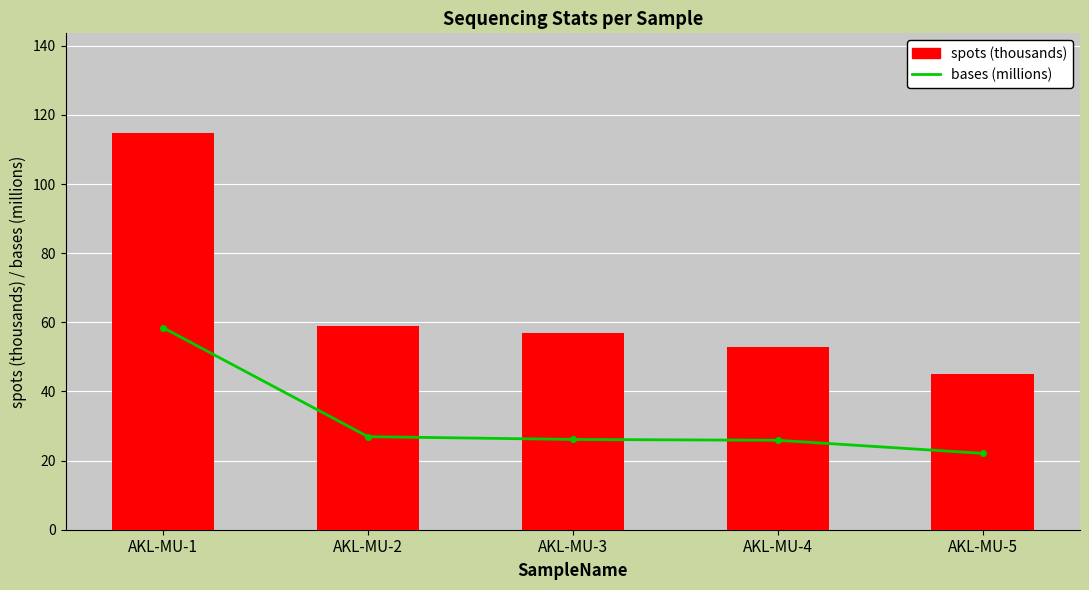

Are the bars horizontal?

No